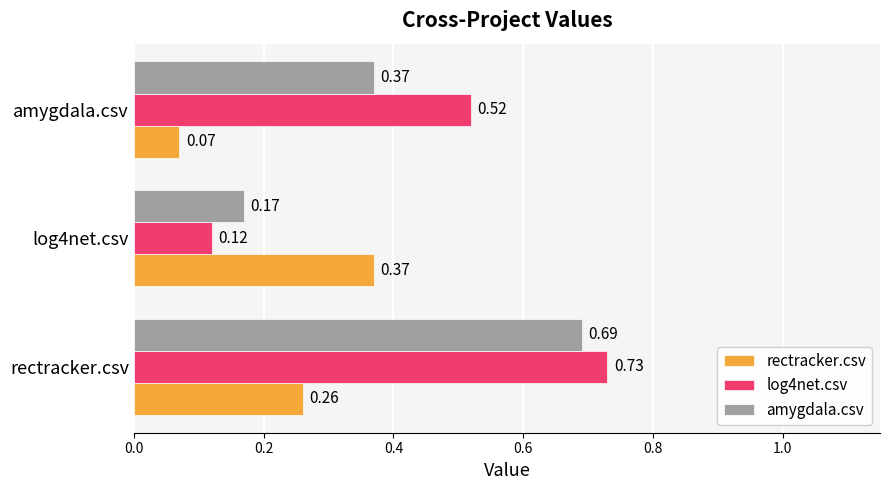

How many series are shown in this chart?

3